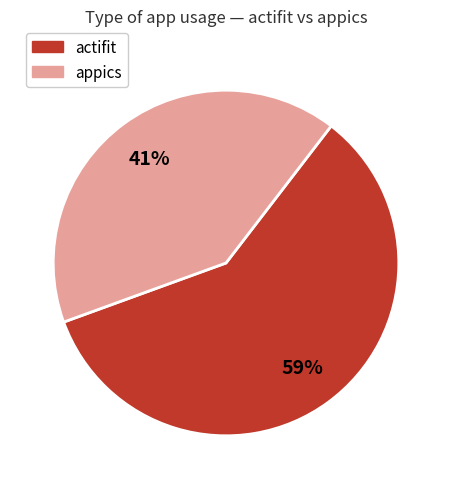

Does any single category account for the majority?

Yes